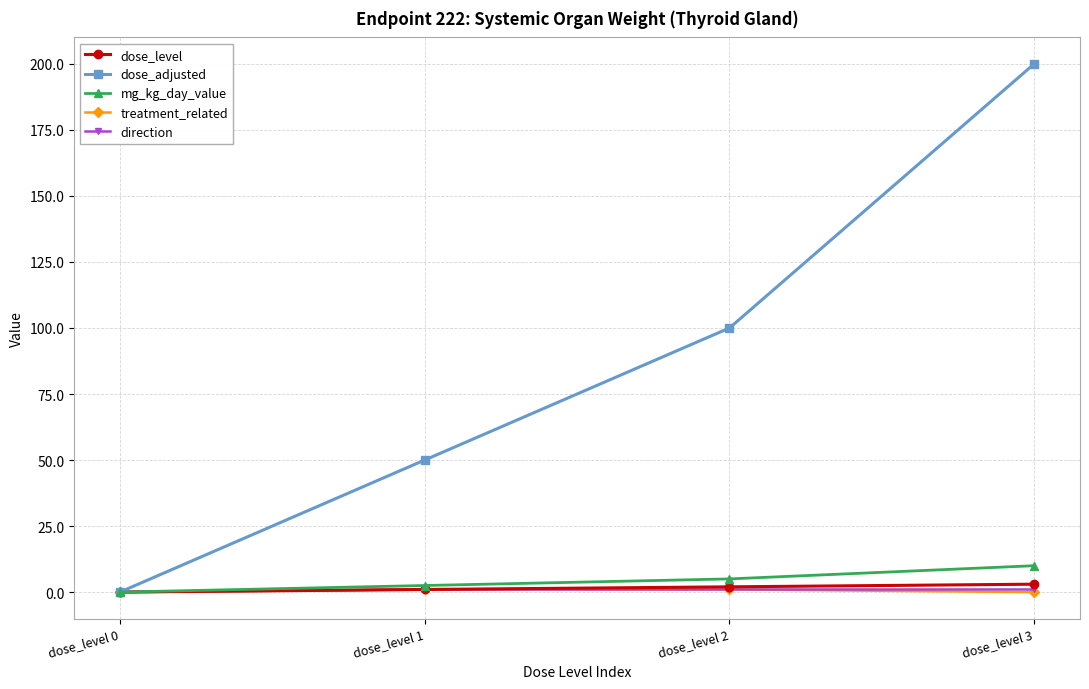

What is the difference between the highest and lowest values at dose_level 3?

200.0